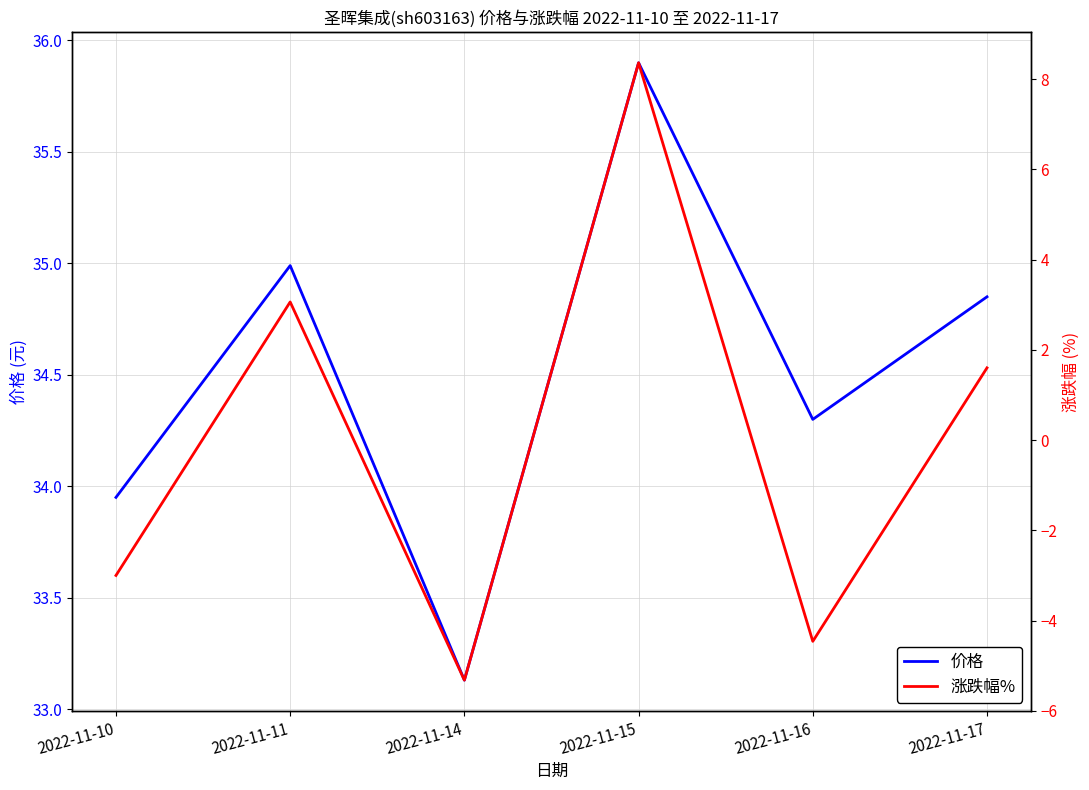

Where does the 涨跌幅% series first go above 1?

2022-11-11